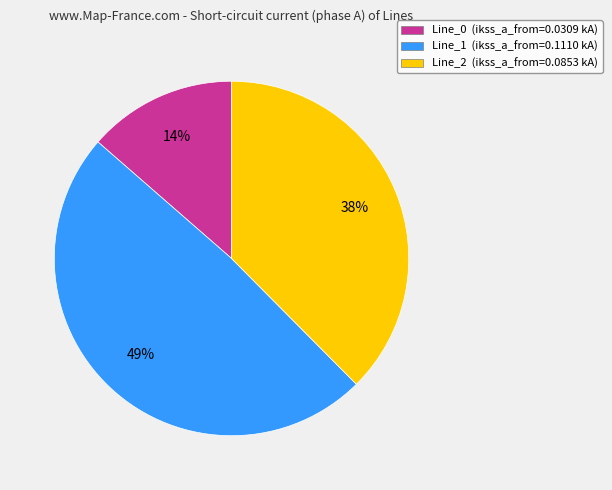

Count the number of slices in the pie.

3